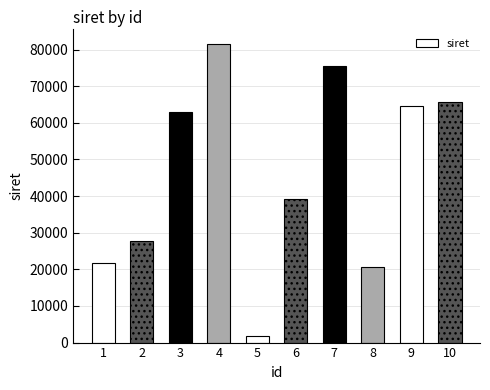

True or false: the data shows 36676 at 3.

False